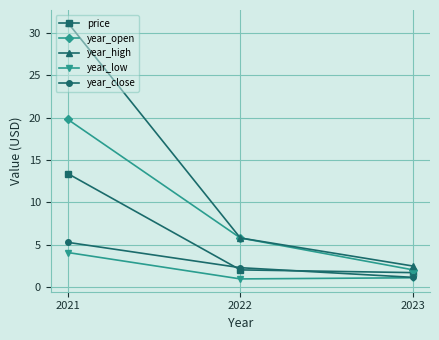

What are all the series names shown in the legend?

price, year_open, year_high, year_low, year_close